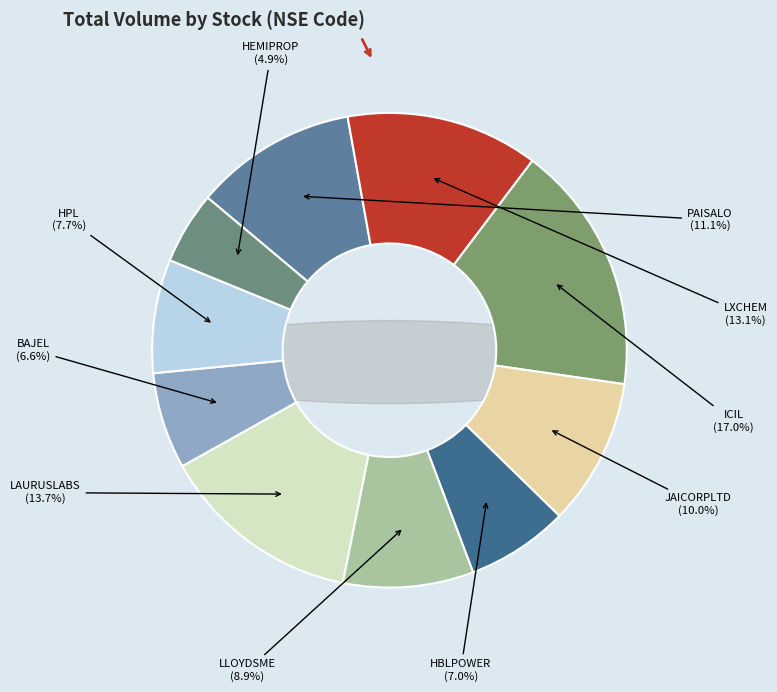

To the nearest percent, what portion does JAICORPLTD represent?

10%